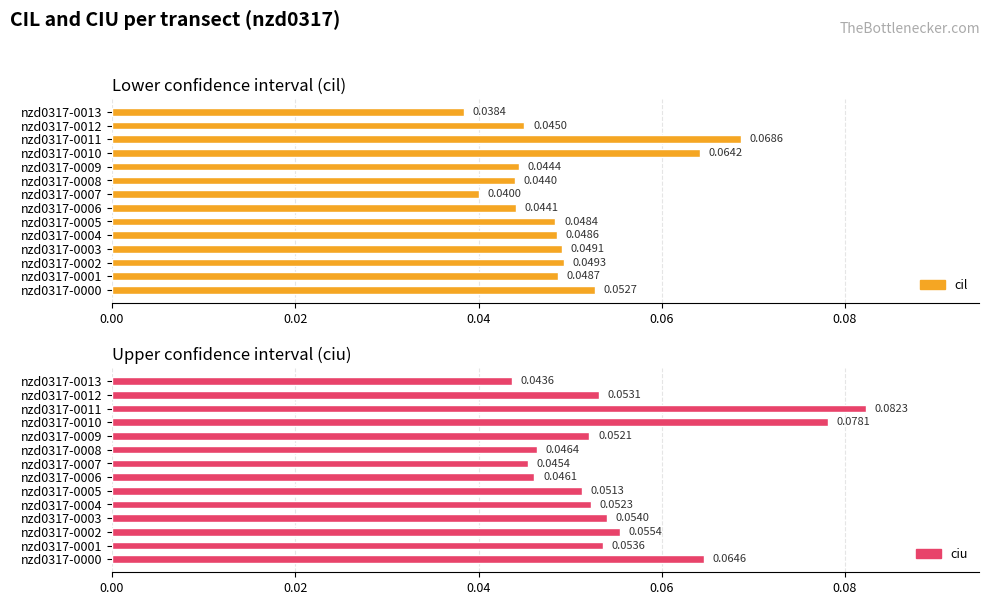

Which series has the largest range (max minus min)?

ciu